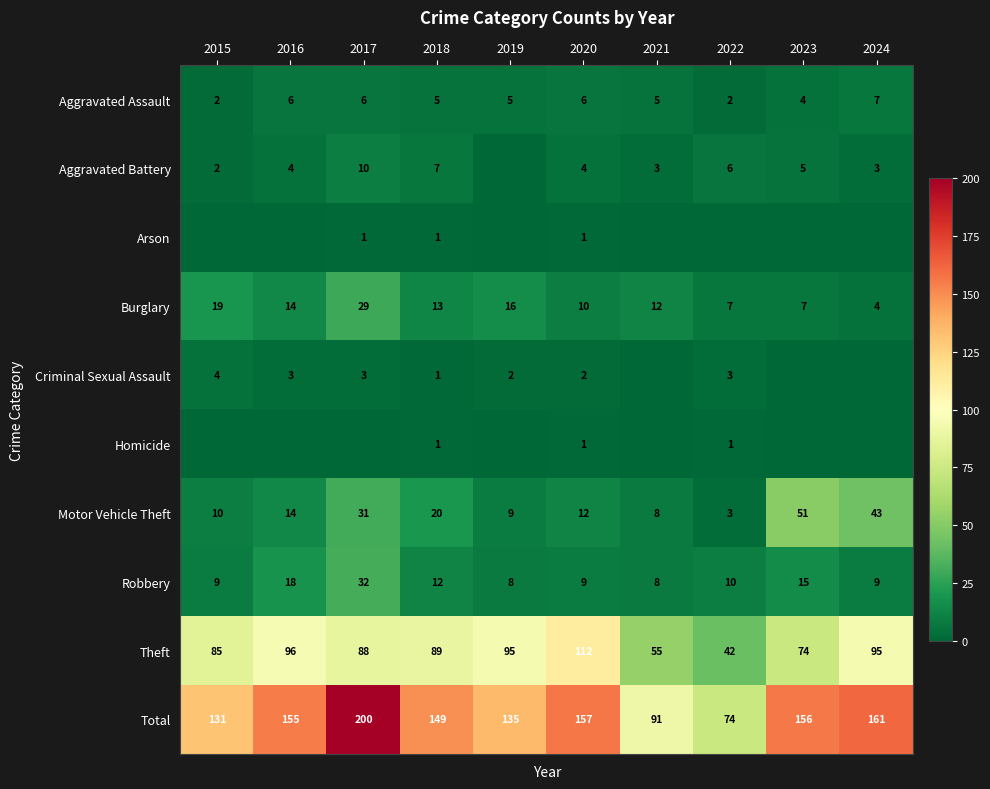

Is the value of Total at 2017 greater than the value of Aggravated Battery at 2018?

Yes